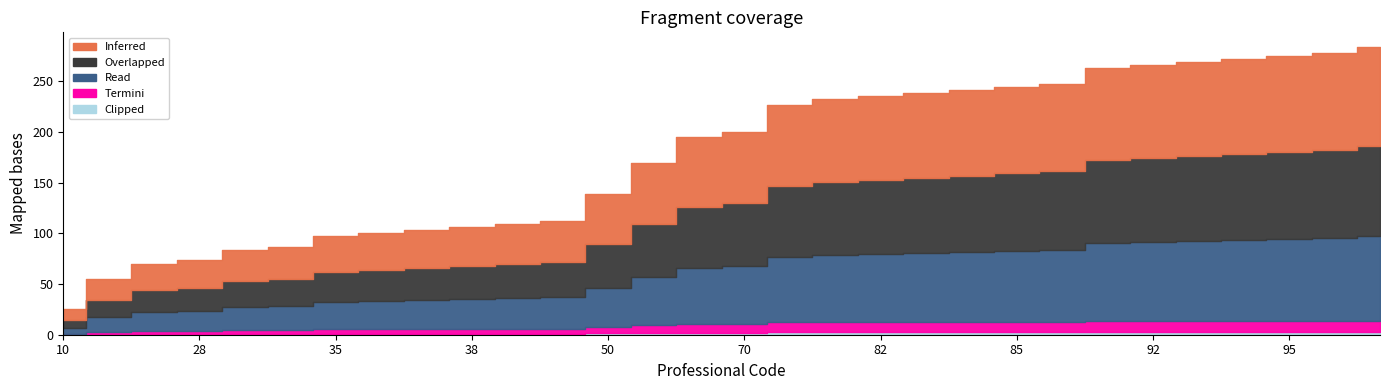

Reading right to left, extract all data points from this chart.

Inferred: 98	96	95	94	93	92	91	86	85	84	83	82	81	80	70	69	60	50	40	39	38	37	36	35	32	31	28	26	21	10
Overlapped: 89	87	86	85	84	83	82	77	76	75	74	73	72	70	62	60	52	43	35	34	33	32	31	30	27	26	23	22	17	8
Read: 83	81	80	79	78	77	76	71	70	69	68	67	66	64	57	55	47	38	31	30	29	28	27	26	23	22	19	18	14	6
Termini: 11	11	11	11	11	11	11	10	10	10	10	10	10	10	9	9	8	6	5	5	5	5	5	5	4	4	3	3	2	1
Clipped: 3	3	3	3	3	3	3	3	3	3	3	3	3	3	2	2	2	2	1	1	1	1	1	1	1	1	1	1	1	0